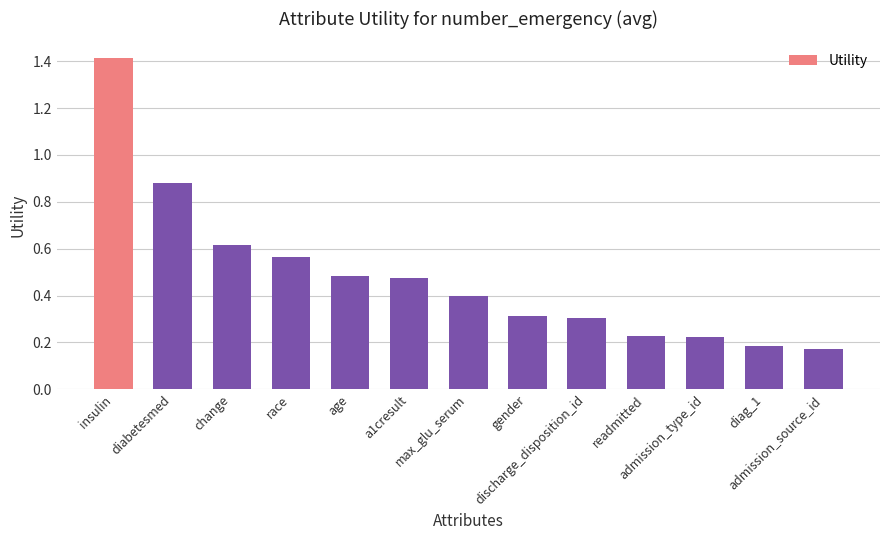

What is the sum of the values at readmitted and diabetesmed?

1.1